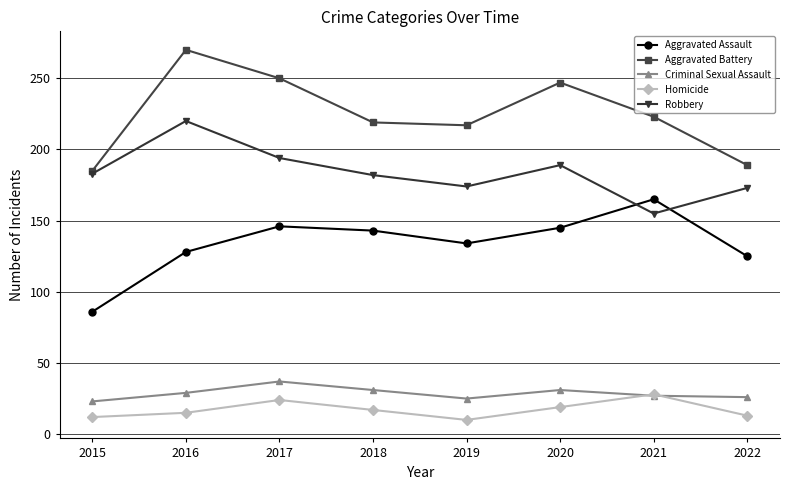

Is it true that Aggravated Assault equals 125 at 2022?

True